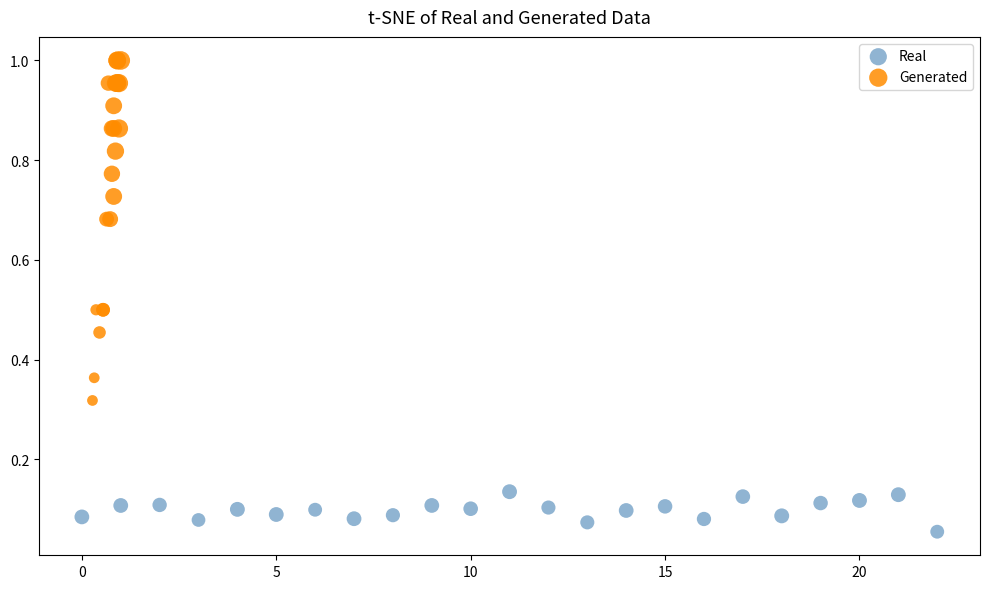

Which series reaches the maximum Y coordinate?

Generated